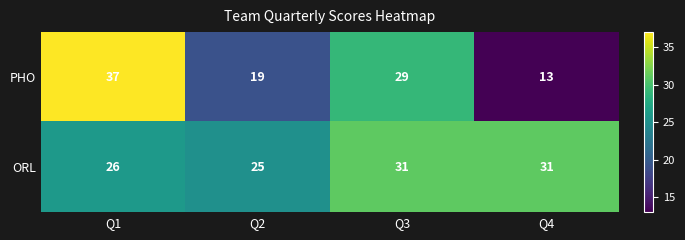

Which series changed the most between Q2 and Q3?

PHO